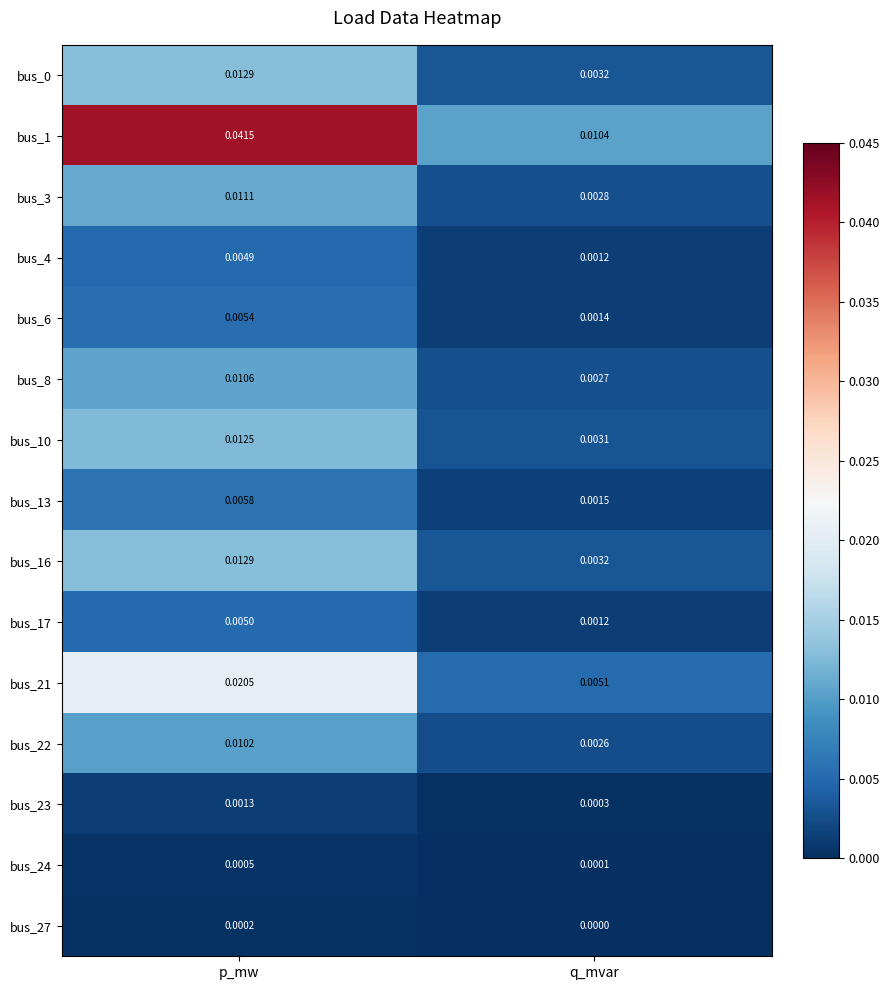

At which category does the chart reach its minimum across all series?

q_mvar